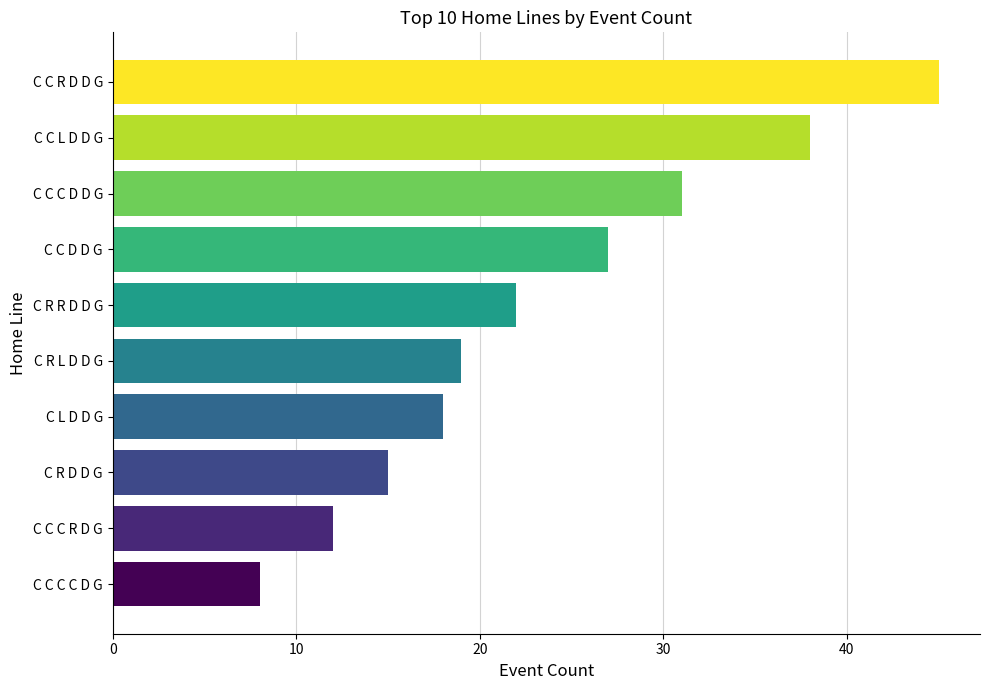

What is the label of the 3rd bar from the top?

C C C D D G